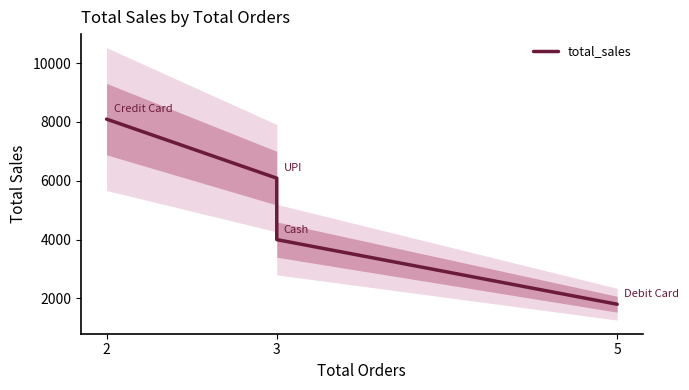

Does the chart display data point markers on the line(s)?

No